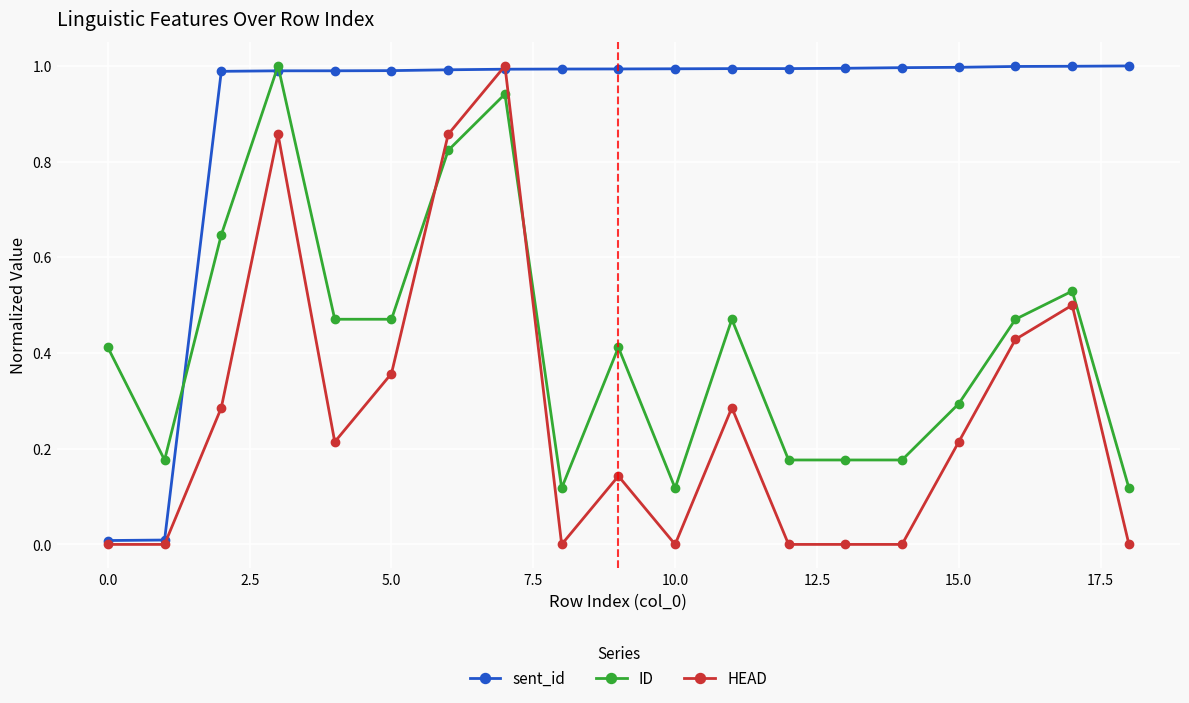

Which series ends up on top after the final intersection of HEAD and ID?

ID